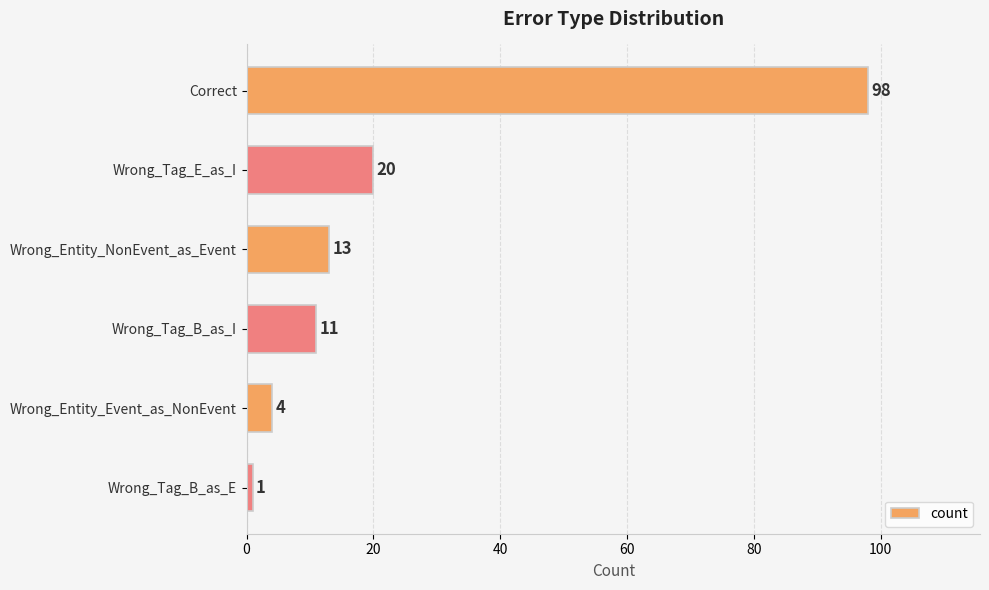

How many data points are less than 13?

3